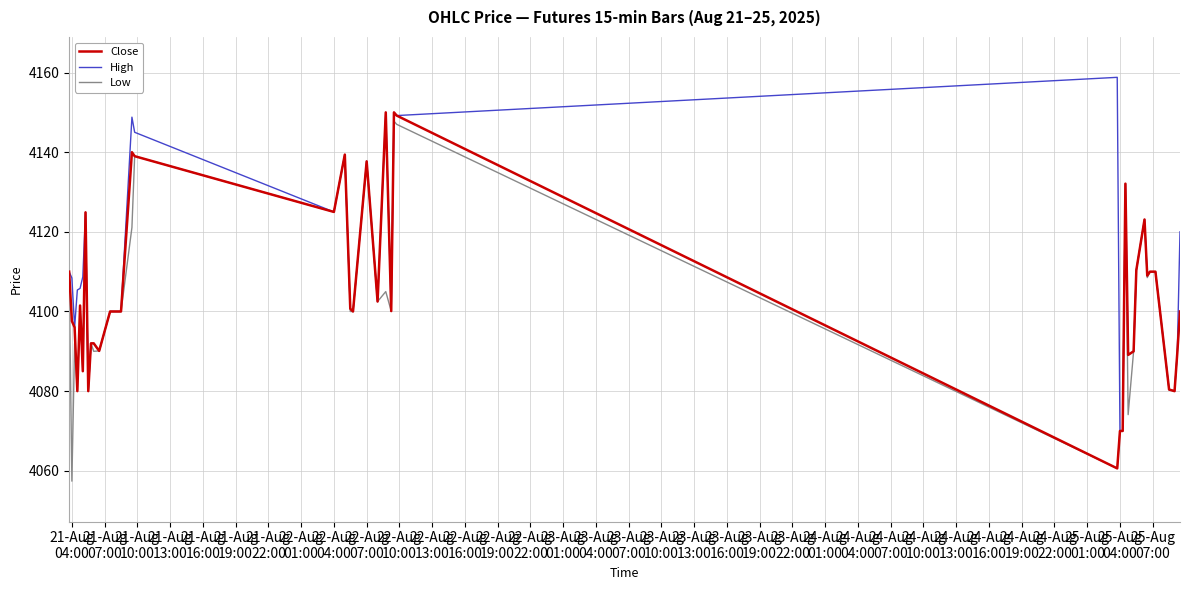

What is the average value of the Close series?

4105.2